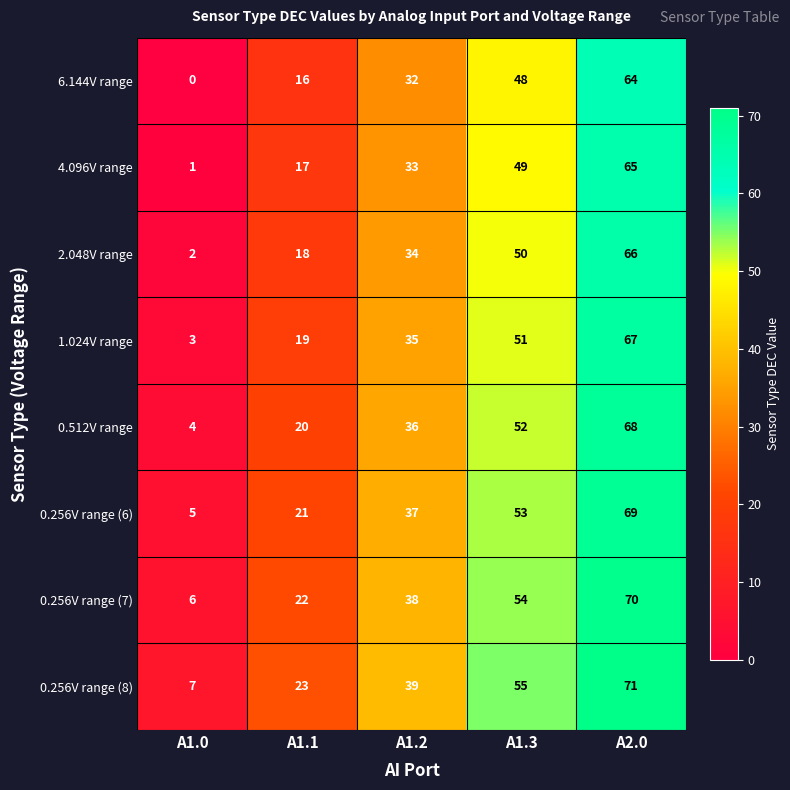

True or false: 1.024V range has a value of 13 at A1.2.

False